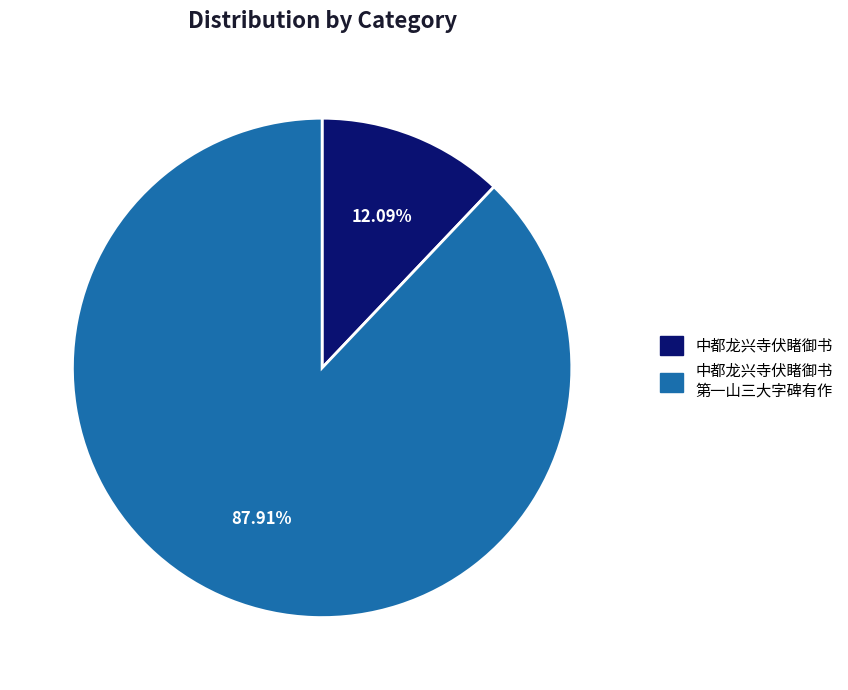

Is there a majority slice in this chart?

Yes